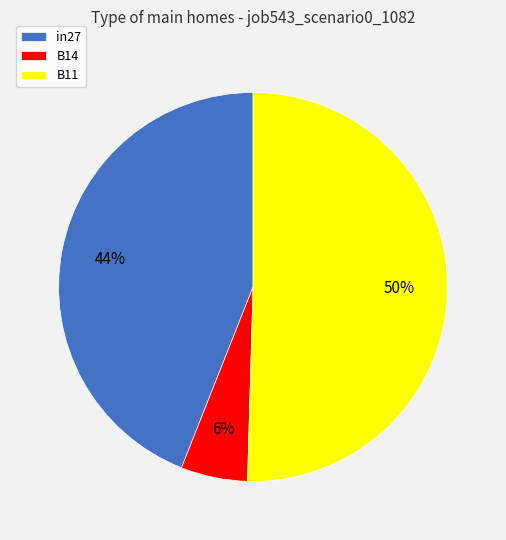

How many segments does this pie chart have?

3